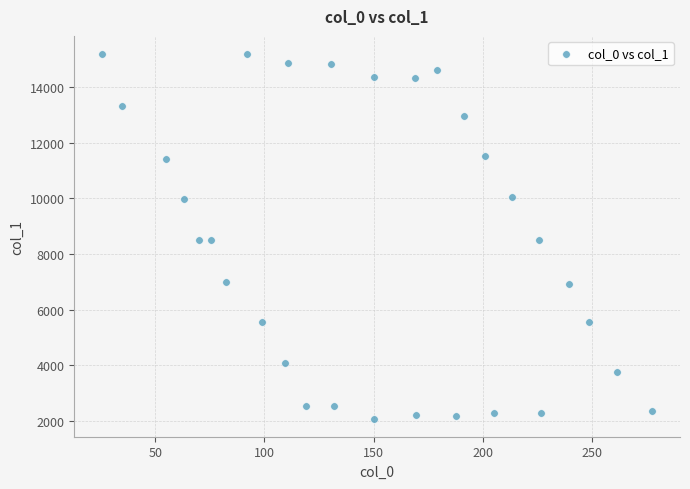

What is the range of X values (max minus min)?

252.5